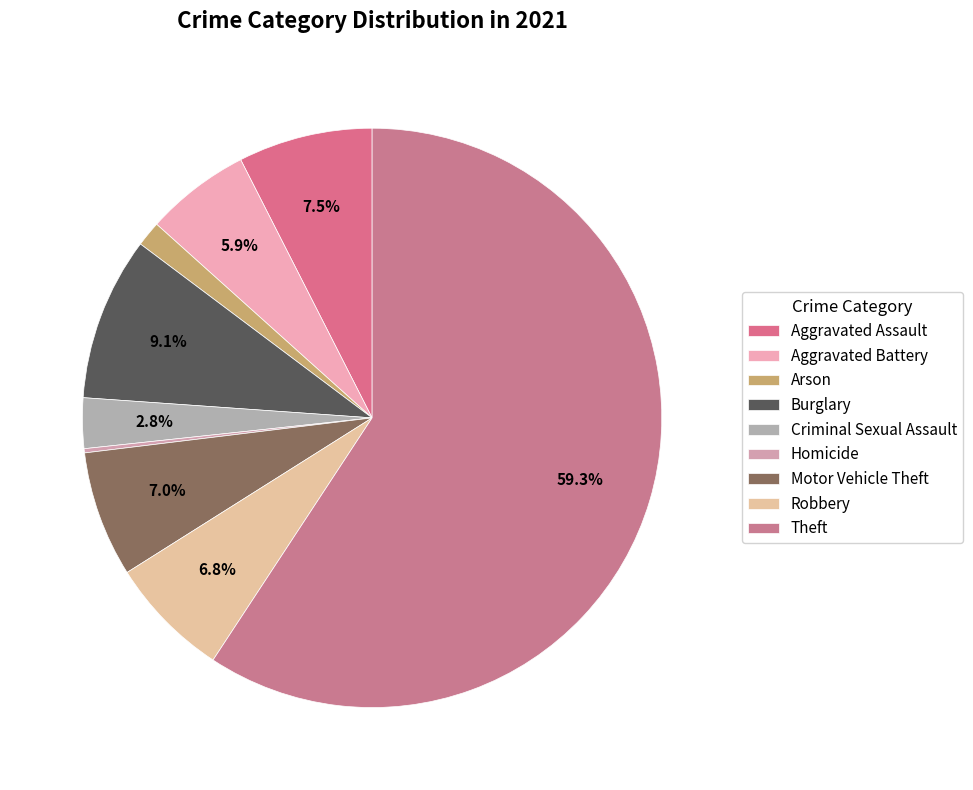

What percentage is the Aggravated Battery slice, to the nearest percent?

6%